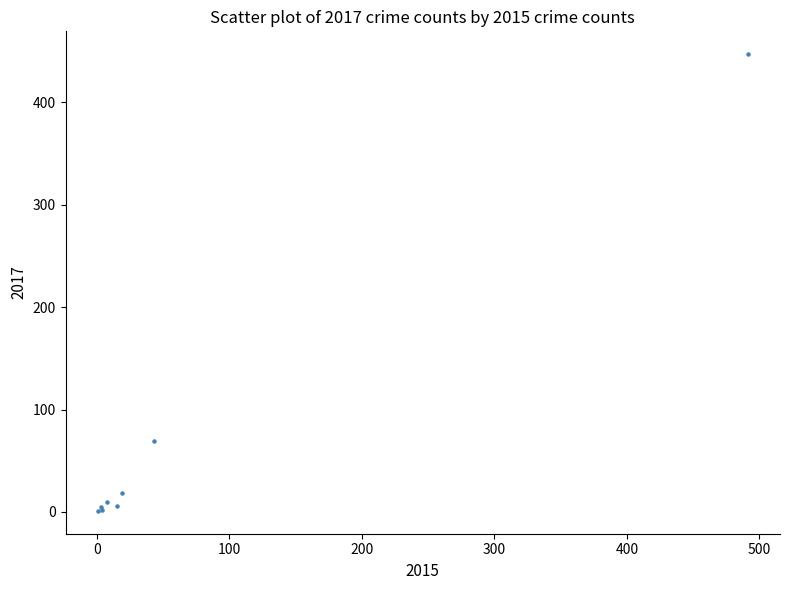

What Y value in the scatter plot is closest to 224?

69